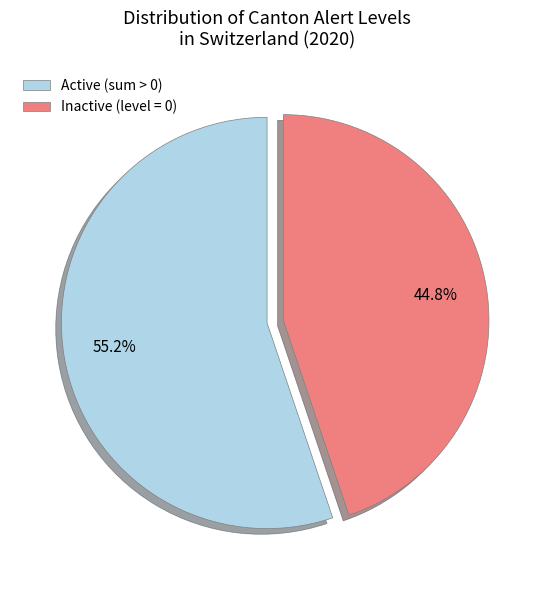

Which category has the biggest portion of the pie?

Active (sum > 0)